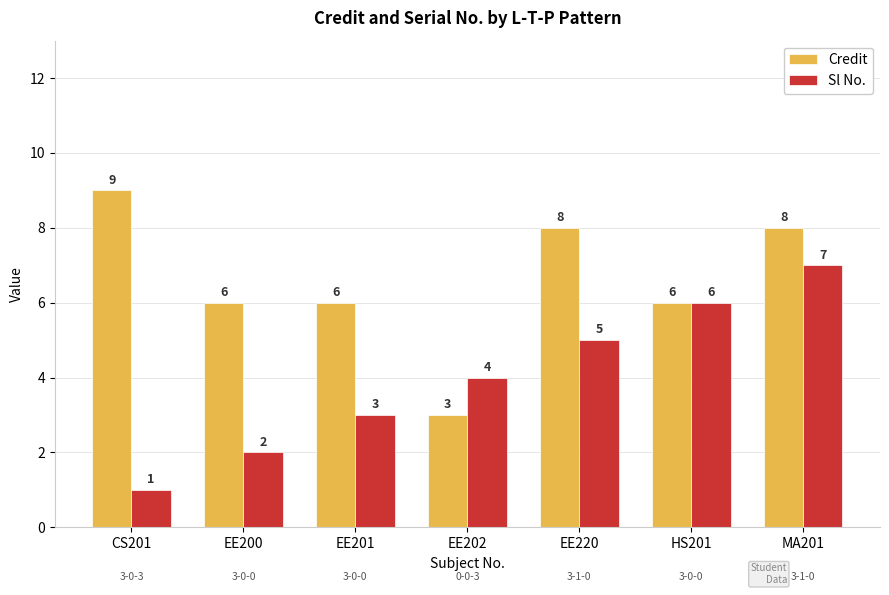

Which series has the largest total across all categories?

Credit